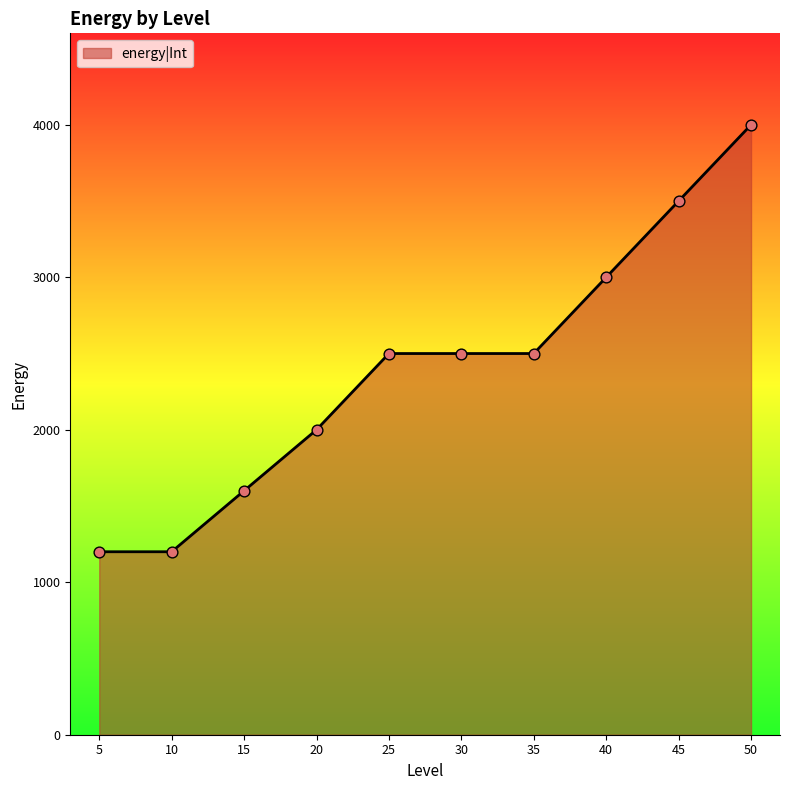

Which has a higher value, 35 or 45?

45